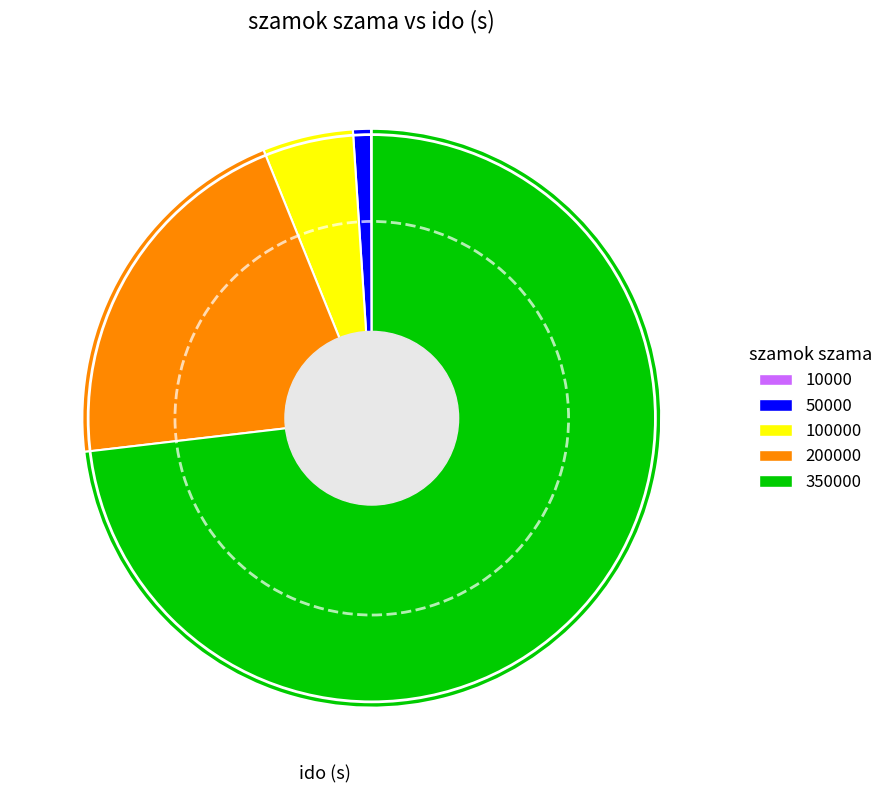

Which slice is the largest?

350000